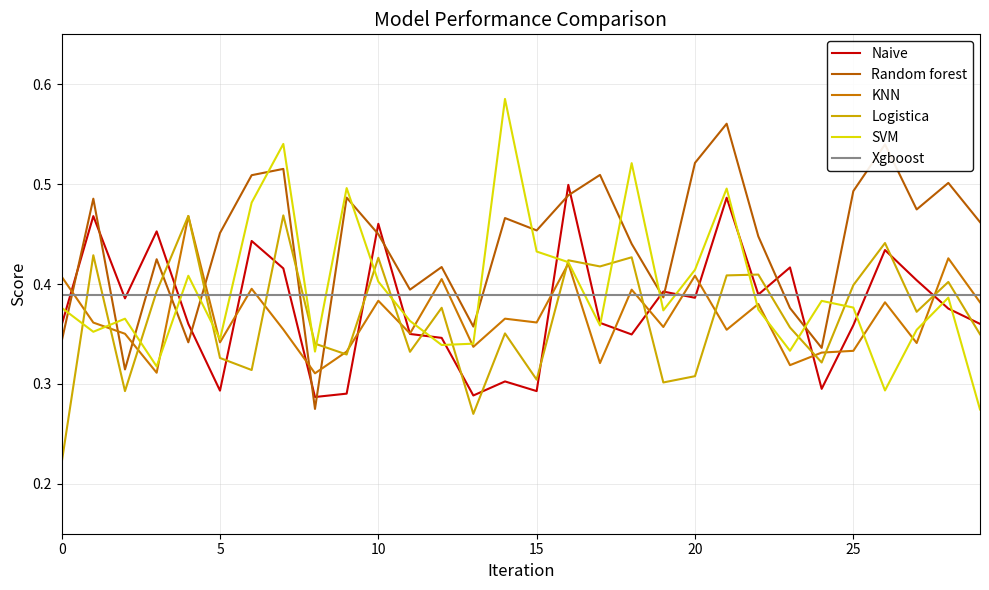

How many lines are shown in the chart?

6